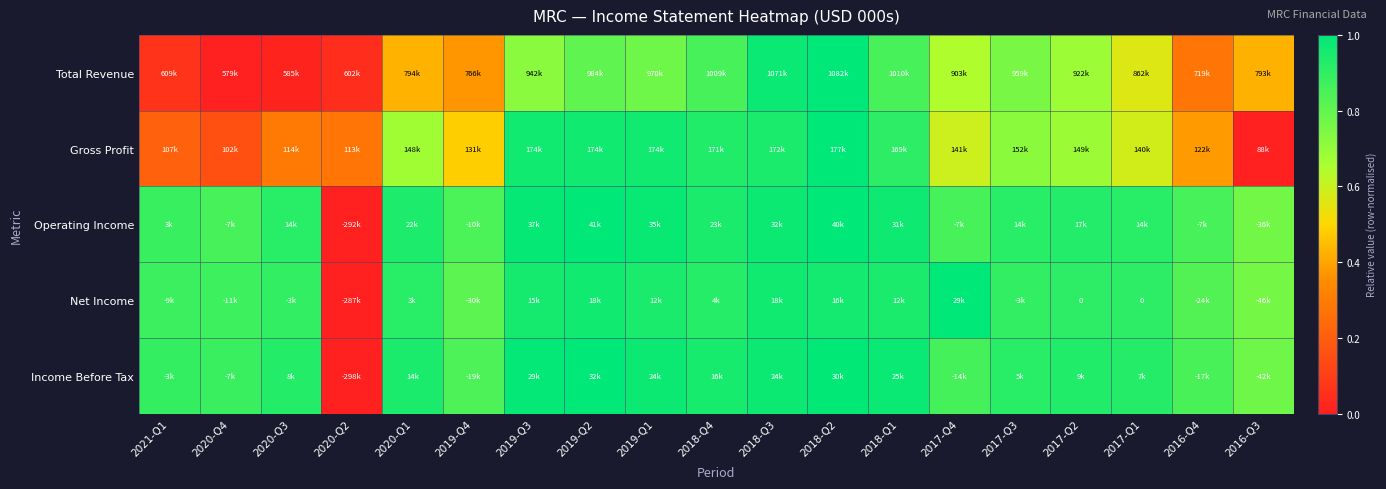

Between 2017-Q1 and 2019-Q4, which is larger?

2017-Q1